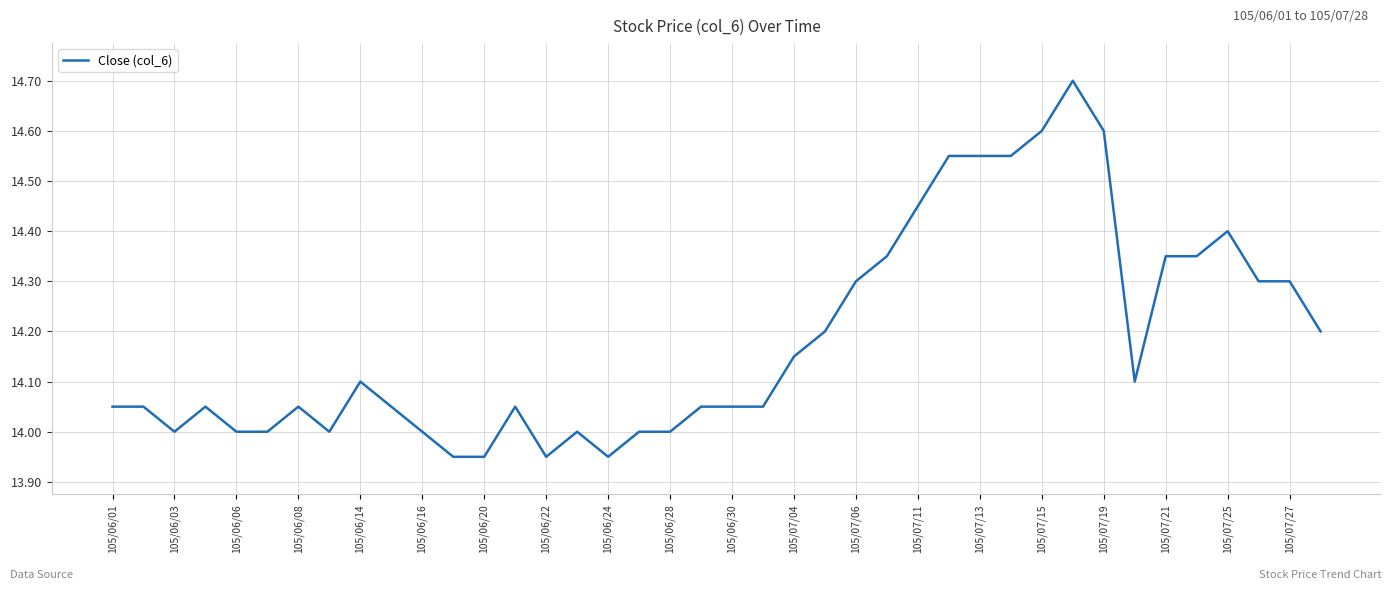

What is the minimum value shown in the chart?

13.9